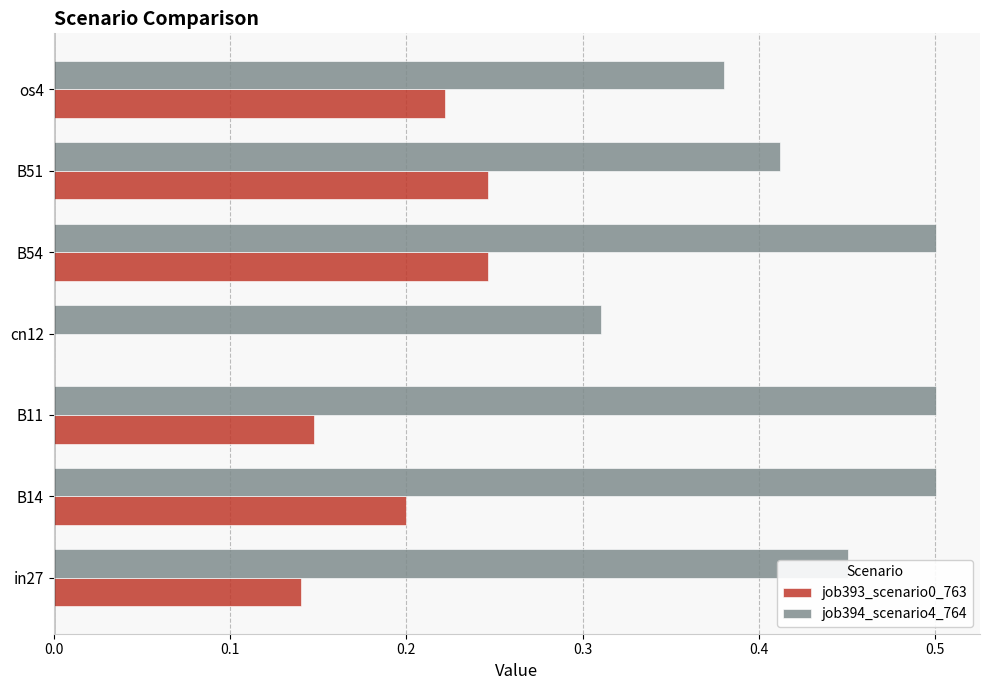

At which category is the sum across all series the highest?

B54